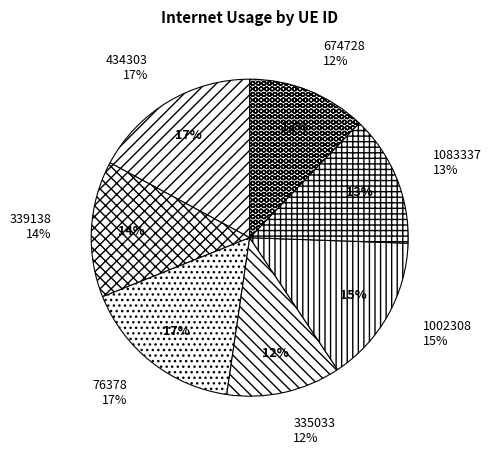

Rank the categories by value from lowest to highest.

335033, 674728, 1083337, 339138, 1002308, 76378, 434303